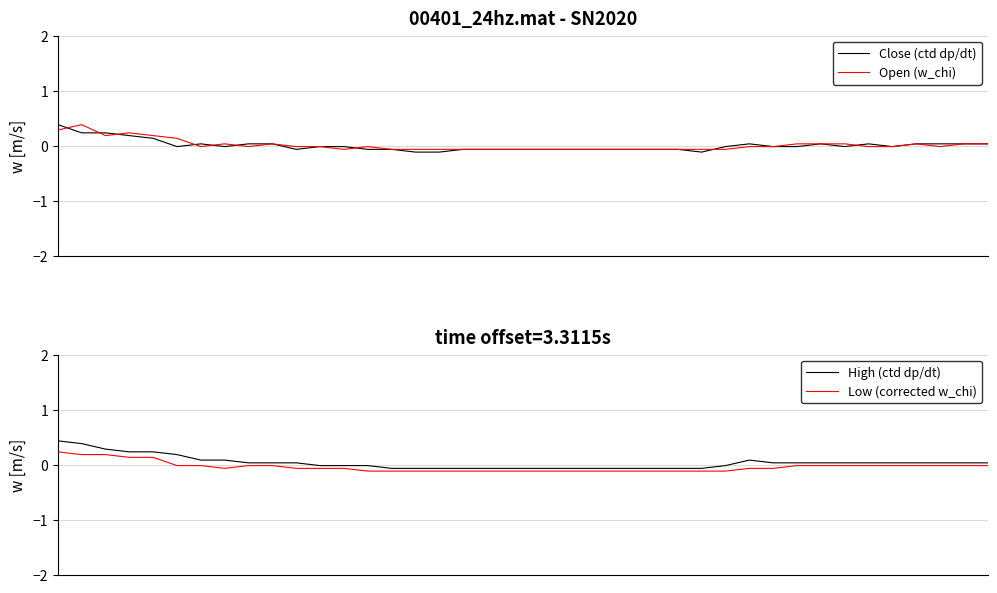

Count the number of data series in this chart.

4